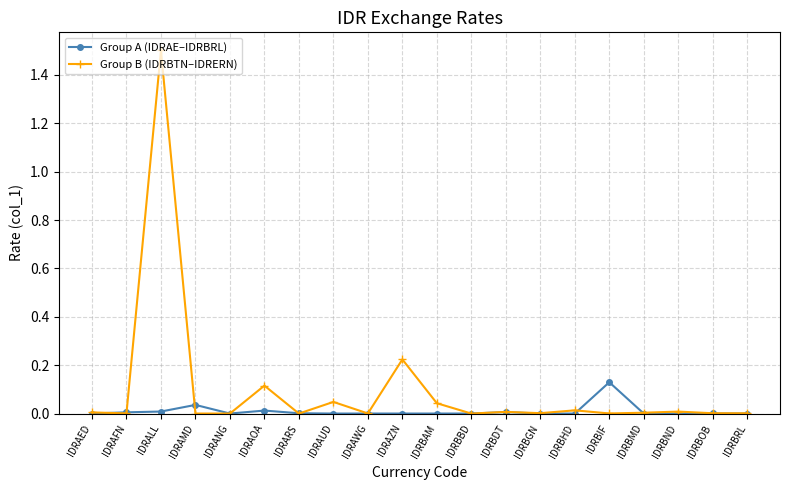

What is the label of the 17th point from the right?

IDRAMD